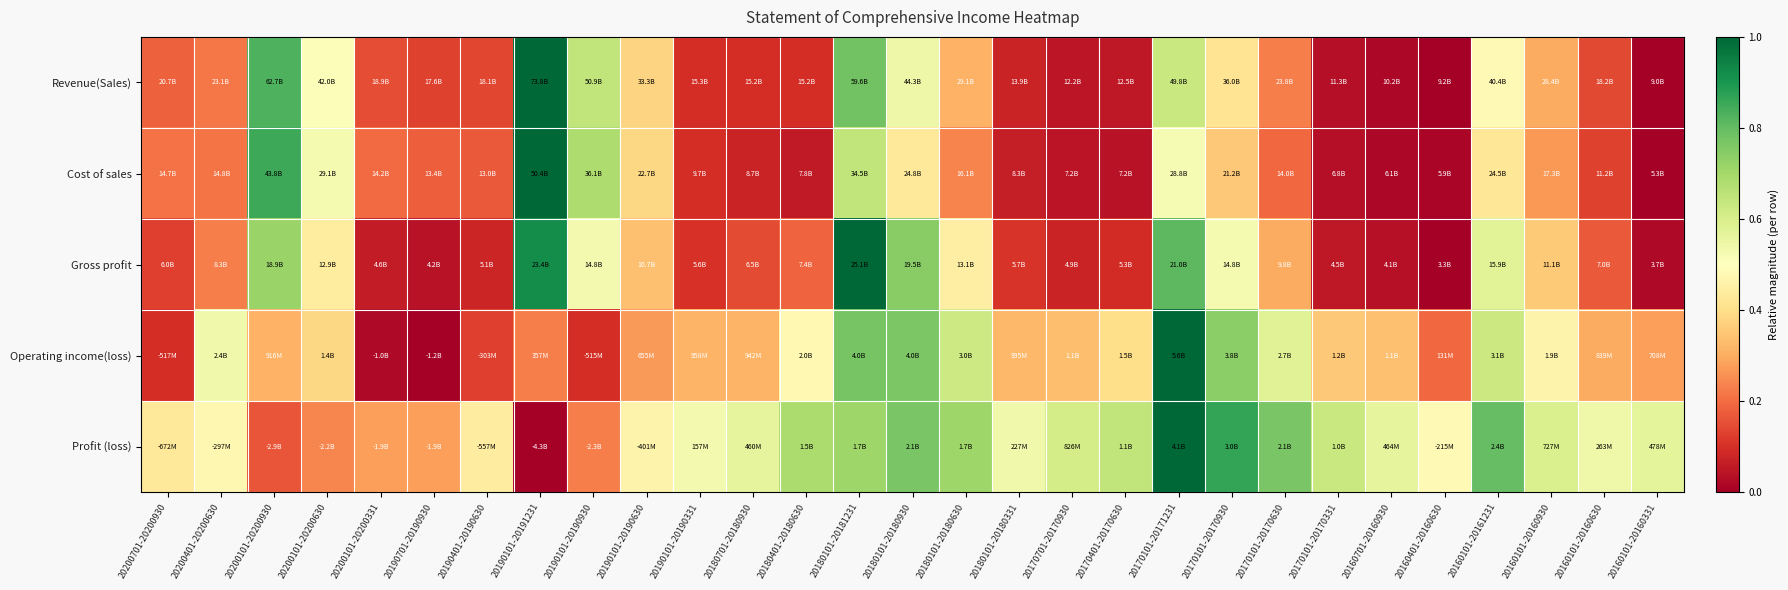

Reading left to right, list all the values displayed in this chart.

Revenue(Sales): 20200701-20200930=0.2	20200401-20200630=0.2	20200101-20200930=0.8	20200101-20200630=0.5	20200101-20200331=0.2	20190701-20190930=0.1	20190401-20190630=0.1	20190101-20191231=1.0	20190101-20190930=0.6	20190101-20190630=0.4	20190101-20190331=0.1	20180701-20180930=0.1	20180401-20180630=0.1	20180101-20181231=0.8	20180101-20180930=0.5	20180101-20180630=0.3	20180101-20180331=0.1	20170701-20170930=0.0	20170401-20170630=0.1	20170101-20171231=0.6	20170101-20170930=0.4	20170101-20170630=0.2	20170101-20170331=0.0	20160701-20160930=0.0	20160401-20160630=0.0	20160101-20161231=0.5	20160101-20160930=0.3	20160101-20160630=0.1	20160101-20160331=0.0
Cost of sales: 20200701-20200930=0.2	20200401-20200630=0.2	20200101-20200930=0.9	20200101-20200630=0.5	20200101-20200331=0.2	20190701-20190930=0.2	20190401-20190630=0.2	20190101-20191231=1.0	20190101-20190930=0.7	20190101-20190630=0.4	20190101-20190331=0.1	20180701-20180930=0.1	20180401-20180630=0.1	20180101-20181231=0.6	20180101-20180930=0.4	20180101-20180630=0.2	20180101-20180331=0.1	20170701-20170930=0.0	20170401-20170630=0.0	20170101-20171231=0.5	20170101-20170930=0.4	20170101-20170630=0.2	20170101-20170331=0.0	20160701-20160930=0.0	20160401-20160630=0.0	20160101-20161231=0.4	20160101-20160930=0.3	20160101-20160630=0.1	20160101-20160331=0.0
Gross profit: 20200701-20200930=0.1	20200401-20200630=0.2	20200101-20200930=0.7	20200101-20200630=0.4	20200101-20200331=0.1	20190701-20190930=0.0	20190401-20190630=0.1	20190101-20191231=0.9	20190101-20190930=0.5	20190101-20190630=0.3	20190101-20190331=0.1	20180701-20180930=0.1	20180401-20180630=0.2	20180101-20181231=1.0	20180101-20180930=0.7	20180101-20180630=0.4	20180101-20180331=0.1	20170701-20170930=0.1	20170401-20170630=0.1	20170101-20171231=0.8	20170101-20170930=0.5	20170101-20170630=0.3	20170101-20170331=0.1	20160701-20160930=0.0	20160401-20160630=0.0	20160101-20161231=0.6	20160101-20160930=0.4	20160101-20160630=0.2	20160101-20160331=0.0
Operating income(loss): 20200701-20200930=0.1	20200401-20200630=0.5	20200101-20200930=0.3	20200101-20200630=0.4	20200101-20200331=0.0	20190701-20190930=0.0	20190401-20190630=0.1	20190101-20191231=0.2	20190101-20190930=0.1	20190101-20190630=0.3	20190101-20190331=0.3	20180701-20180930=0.3	20180401-20180630=0.5	20180101-20181231=0.8	20180101-20180930=0.8	20180101-20180630=0.6	20180101-20180331=0.3	20170701-20170930=0.3	20170401-20170630=0.4	20170101-20171231=1.0	20170101-20170930=0.7	20170101-20170630=0.6	20170101-20170331=0.4	20160701-20160930=0.3	20160401-20160630=0.2	20160101-20161231=0.6	20160101-20160930=0.5	20160101-20160630=0.3	20160101-20160331=0.3
Profit (loss): 20200701-20200930=0.4	20200401-20200630=0.5	20200101-20200930=0.2	20200101-20200630=0.2	20200101-20200331=0.3	20190701-20190930=0.3	20190401-20190630=0.4	20190101-20191231=0.0	20190101-20190930=0.2	20190101-20190630=0.5	20190101-20190331=0.5	20180701-20180930=0.6	20180401-20180630=0.7	20180101-20181231=0.7	20180101-20180930=0.8	20180101-20180630=0.7	20180101-20180331=0.5	20170701-20170930=0.6	20170401-20170630=0.6	20170101-20171231=1.0	20170101-20170930=0.9	20170101-20170630=0.8	20170101-20170331=0.6	20160701-20160930=0.6	20160401-20160630=0.5	20160101-20161231=0.8	20160101-20160930=0.6	20160101-20160630=0.5	20160101-20160331=0.6